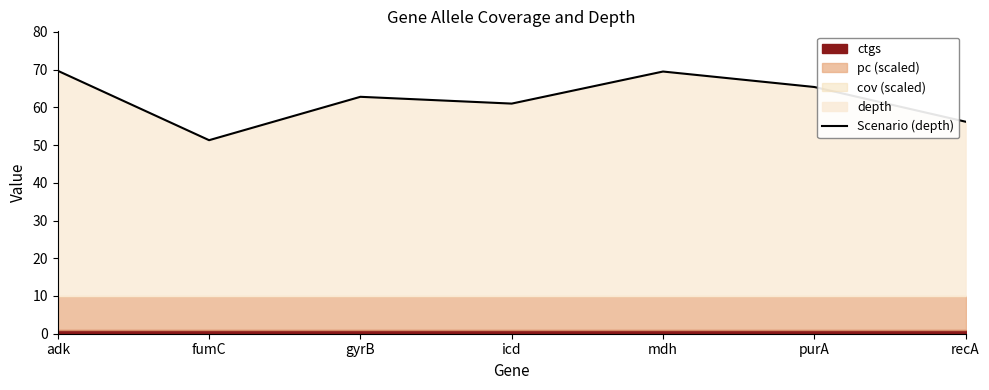

What is the value of the 6th point from the left?

65.4